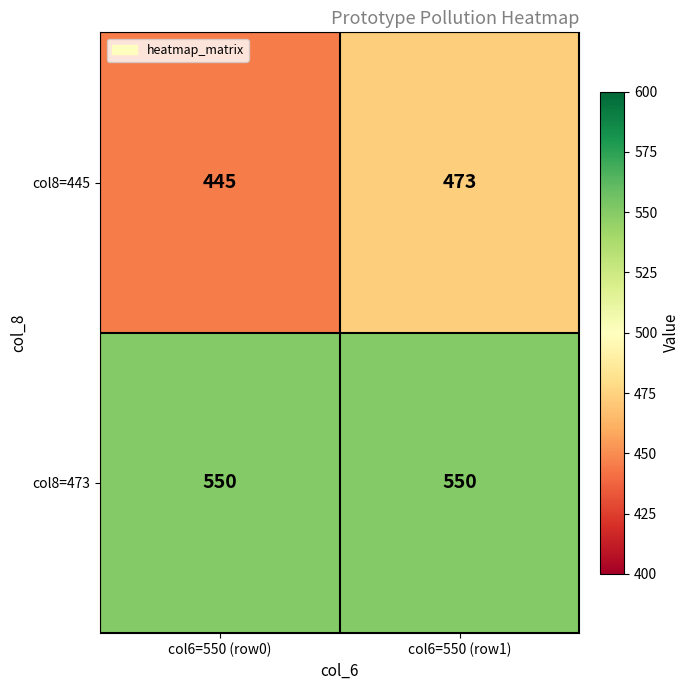

What is the sum of the col8=473 values at col6=550 (row0) and col6=550 (row1)?

1100